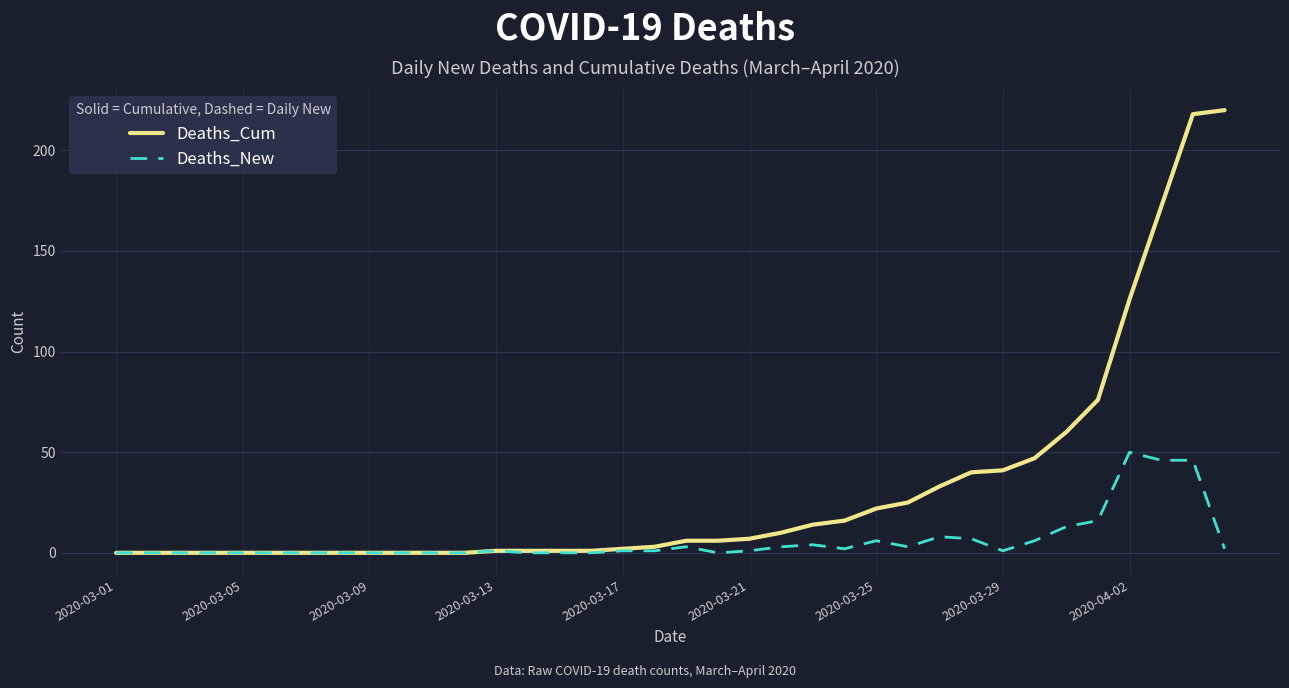

Which series has the largest range (max minus min)?

Deaths_Cum